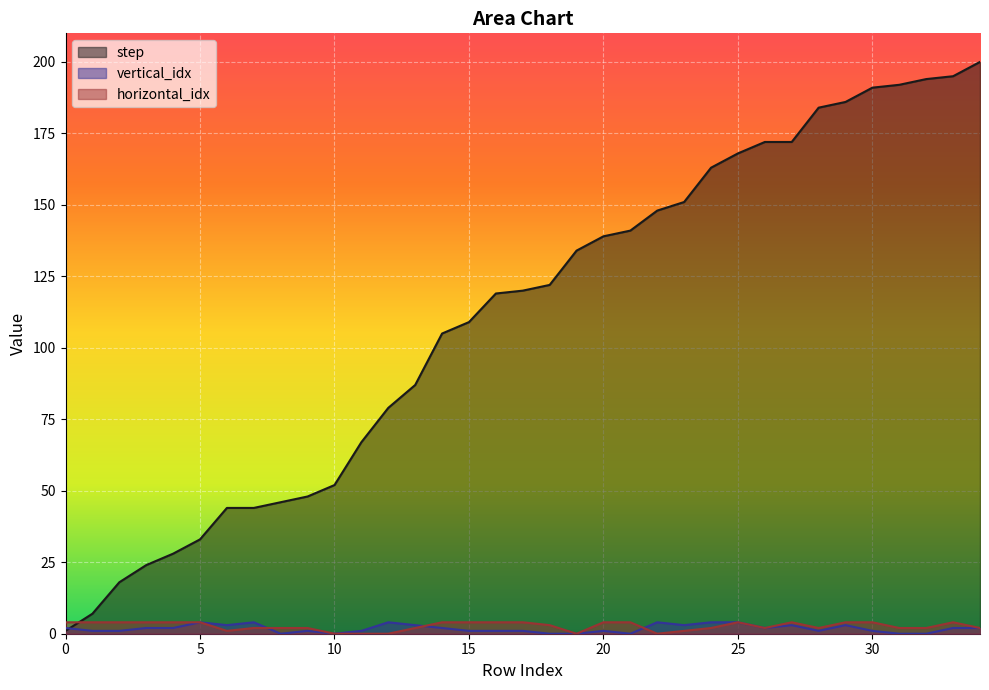

At which category does horizontal_idx reach its first local valley?

6